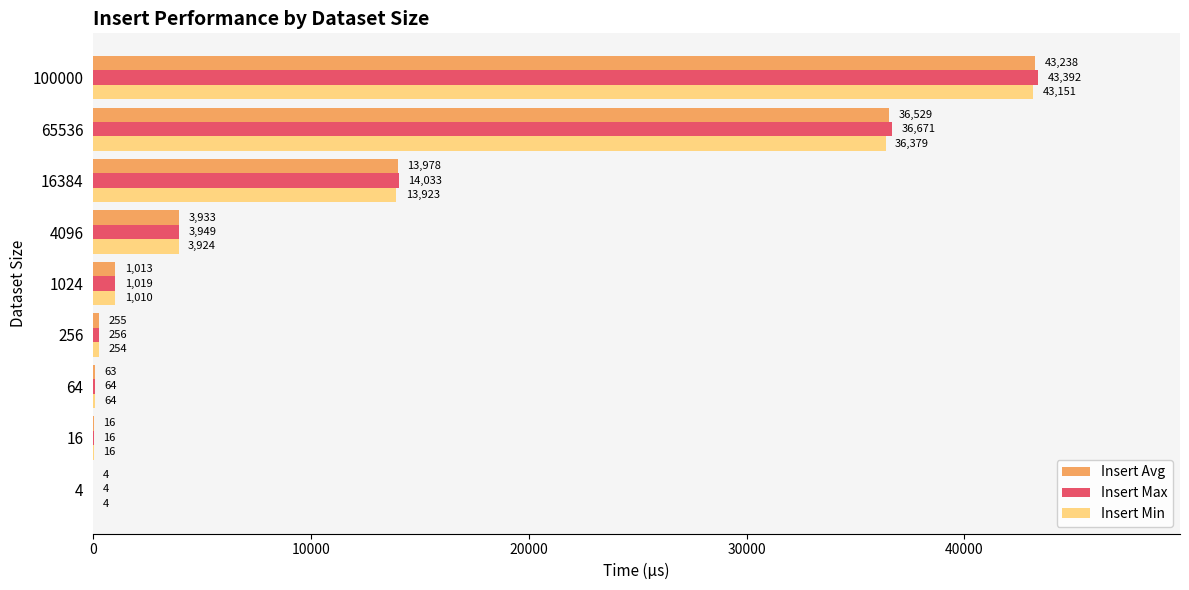

At which category is the sum across all series the highest?

100000